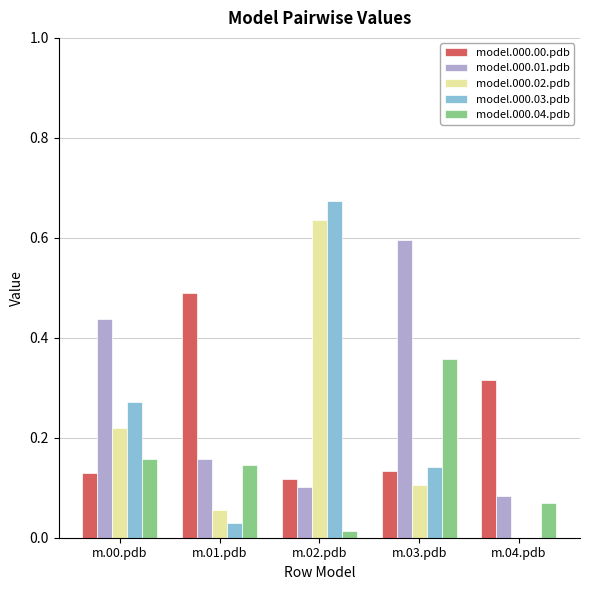

Which series has the largest total across all categories?

model.000.01.pdb